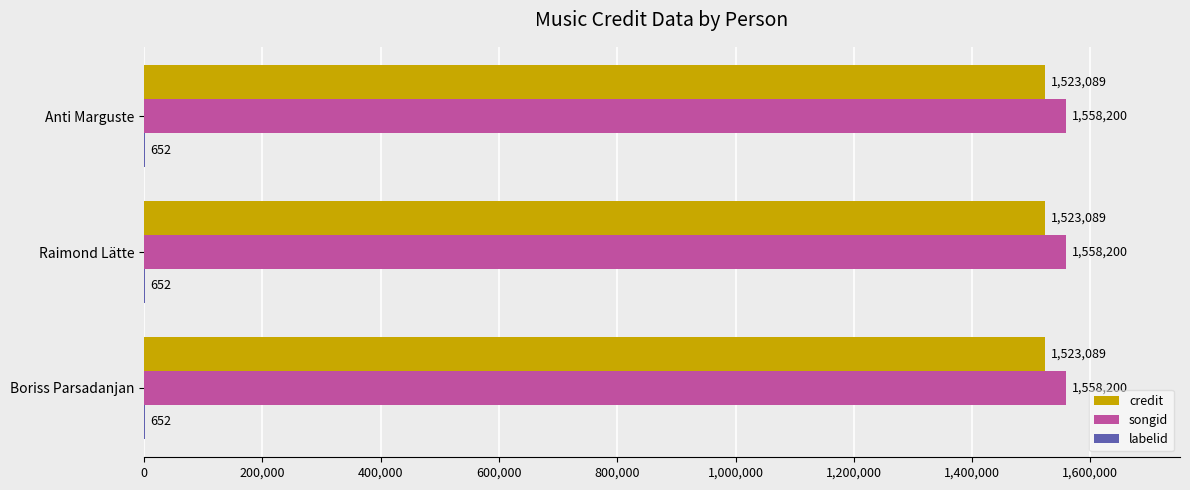

The songid series shows 1558200 at Anti Marguste. True or false?

True